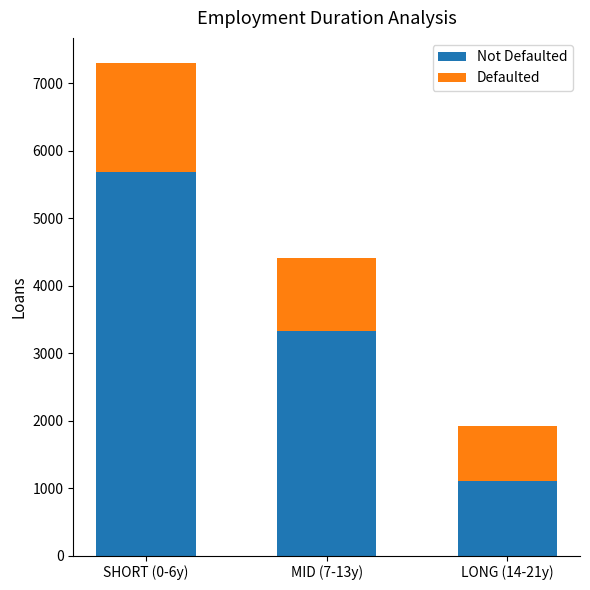

At which category is the sum across all series the highest?

SHORT (0-6y)